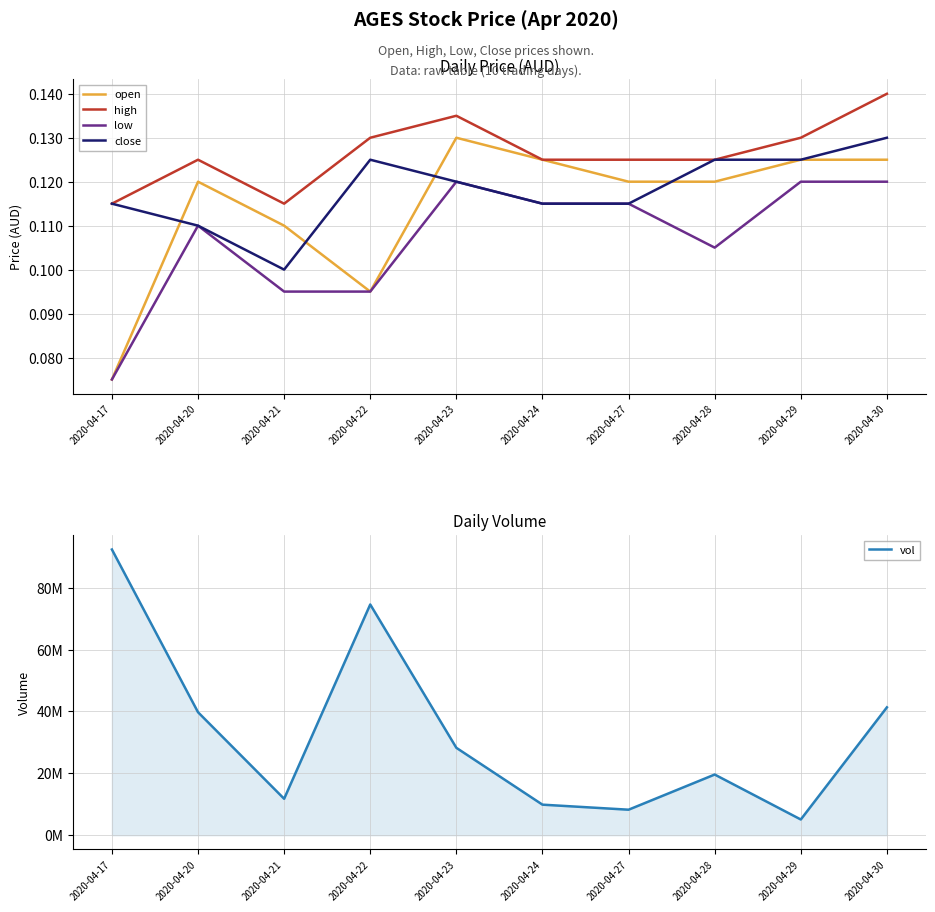

What are all the series names shown in the legend?

open, high, low, close, vol